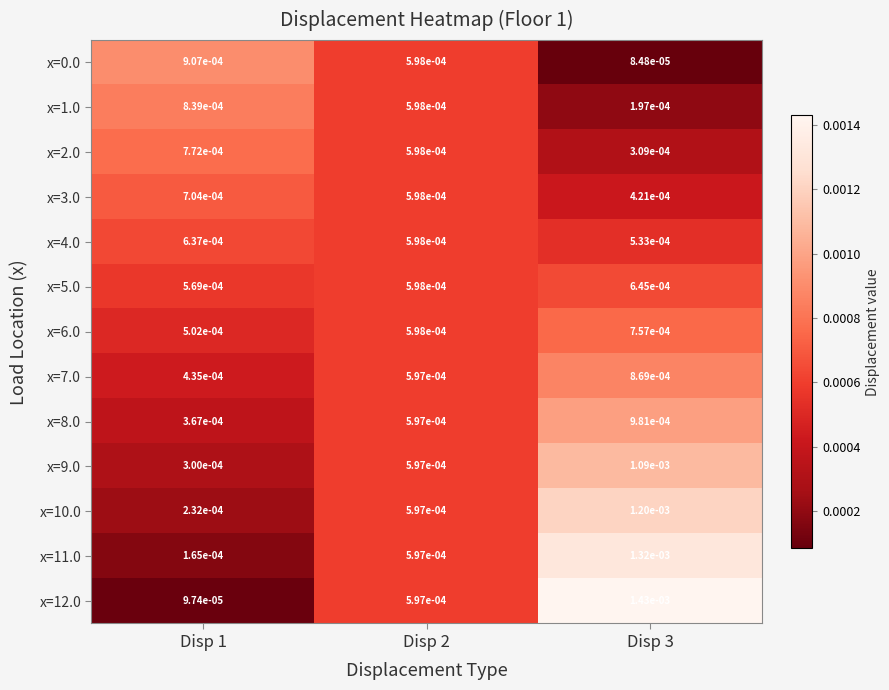

How many data points does each series have?

3